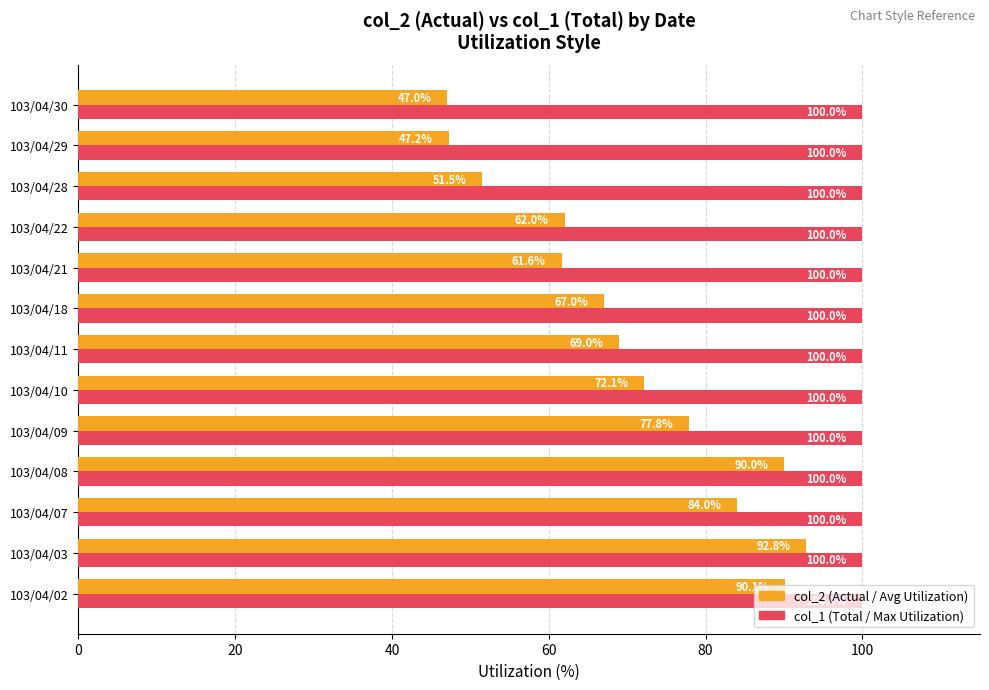

At which category is the sum across all series the highest?

103/04/03